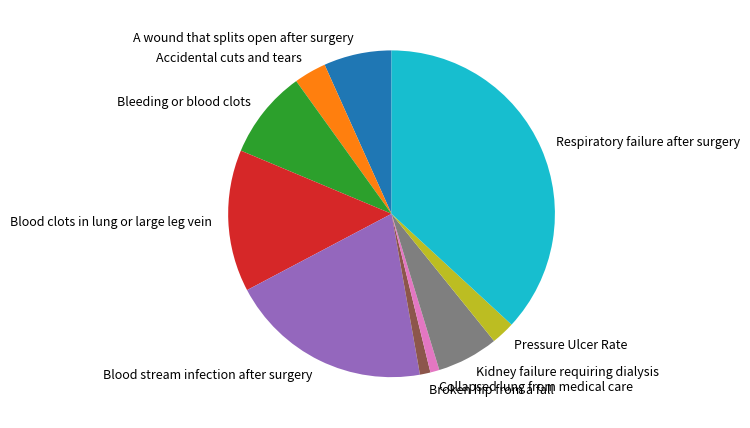

What is the largest slice in the pie chart?

Respiratory failure after surgery